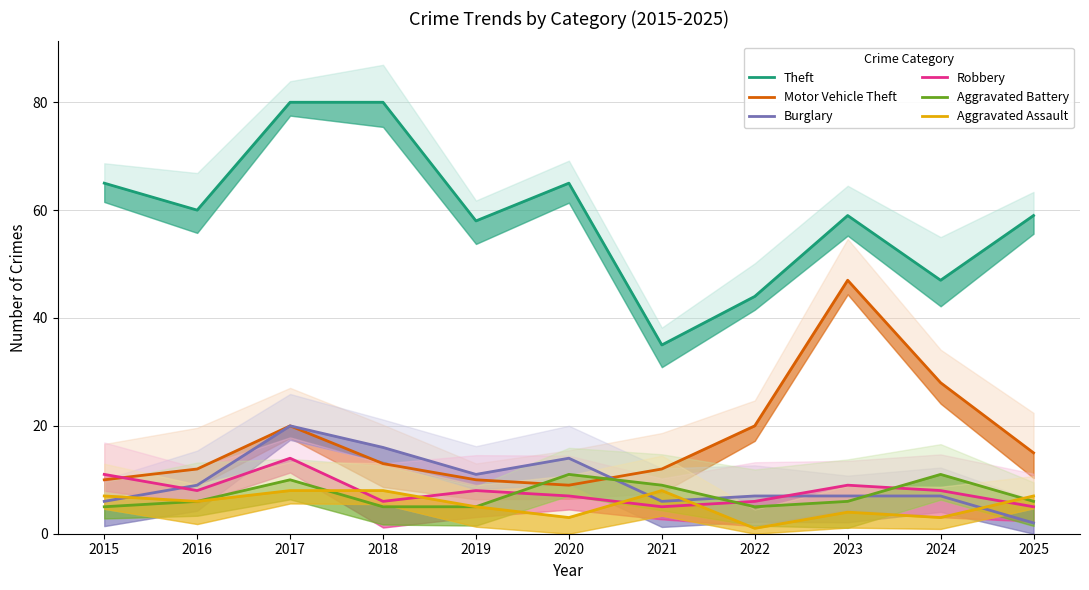

At which label is Theft closest to 57?

2019